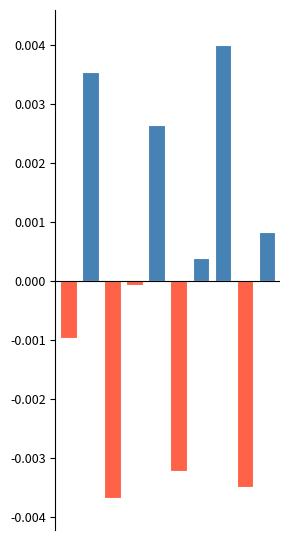

Count the number of data series in this chart.

2